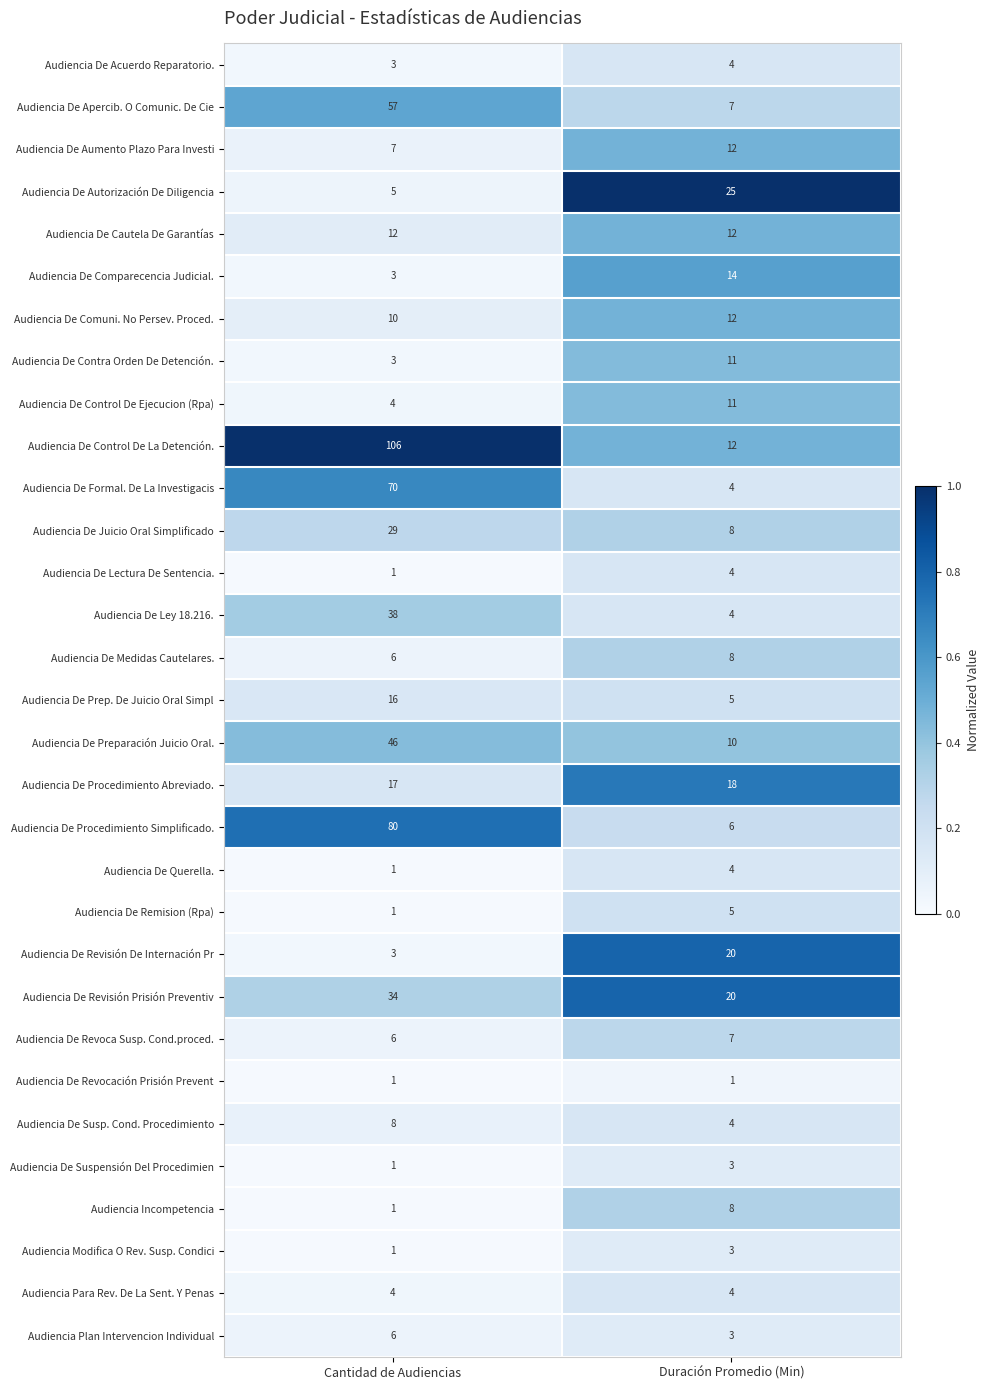

Which series has the widest spread of values?

Audiencia De Control De La Detención.